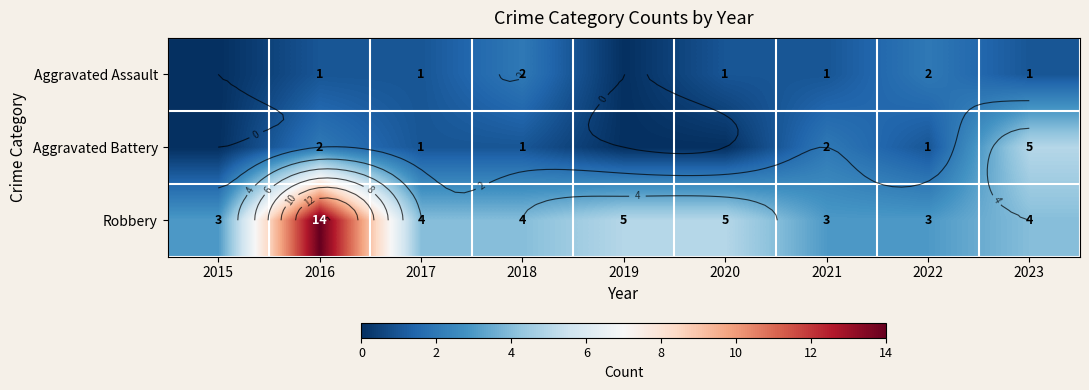

List the series in order of their peak value, lowest first.

Aggravated Assault, Aggravated Battery, Robbery